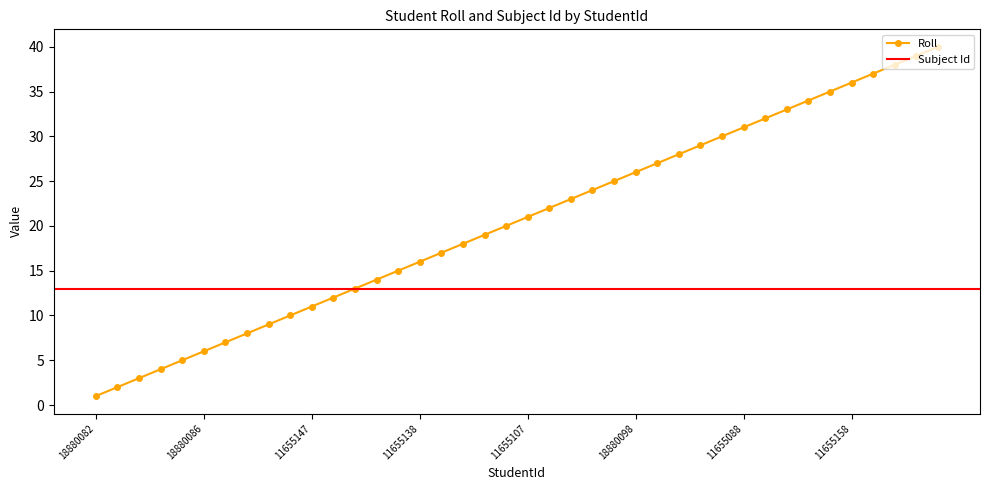

Approximately how many times larger is the value at 18880084 compared to 11655109?

0.3